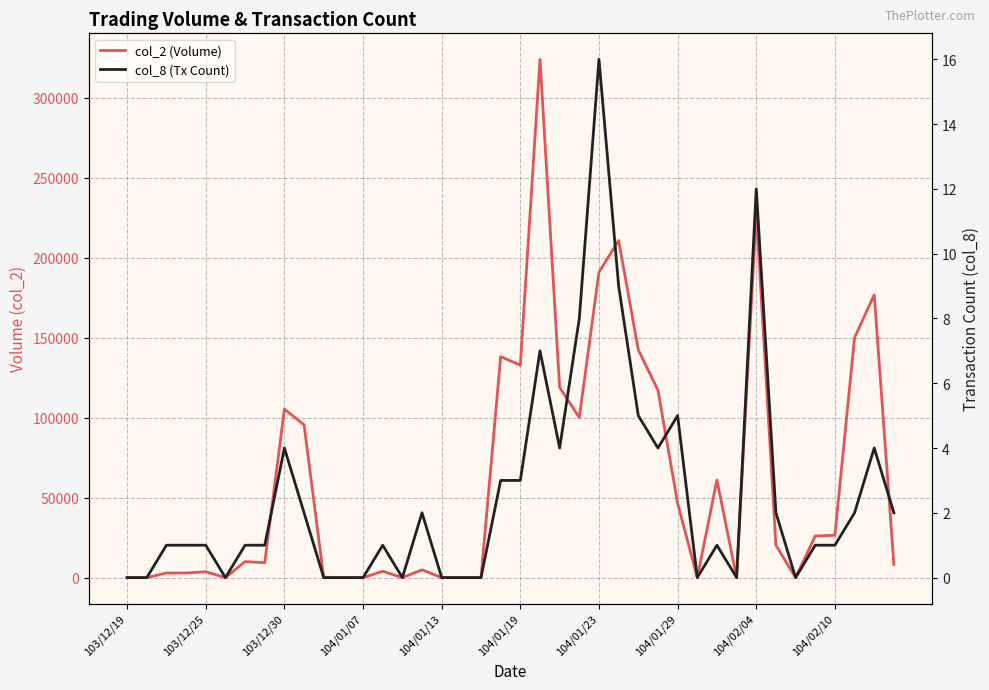

Rank the series by their average value, from lowest to highest.

col_8 (Tx Count), col_2 (Volume)